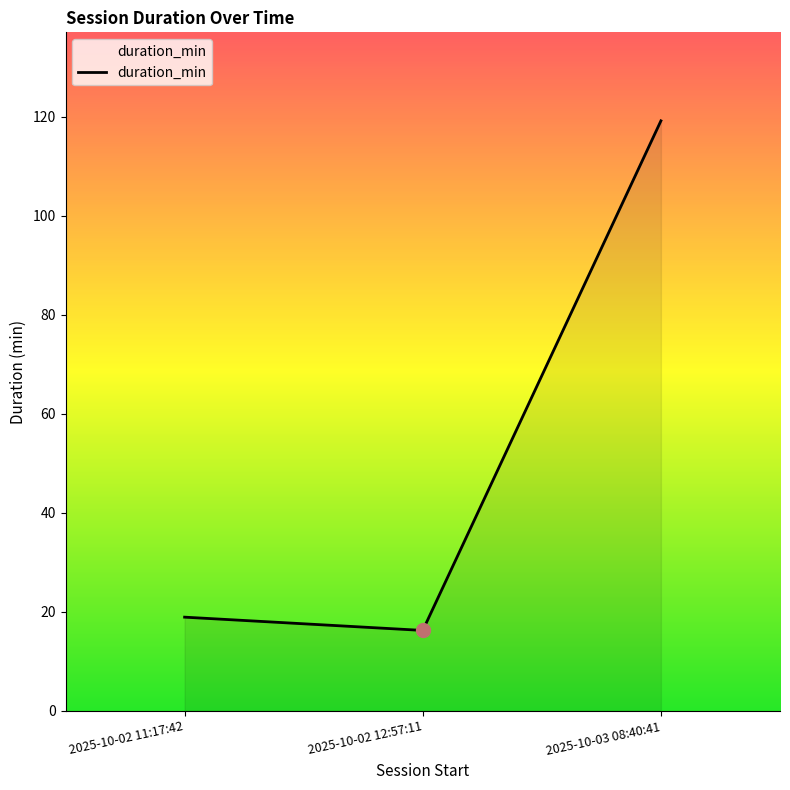

Reading left to right, transcribe all the data shown in this chart.

2025-10-02 11:17:42=18.9	2025-10-02 12:57:11=16.2	2025-10-03 08:40:41=119.2